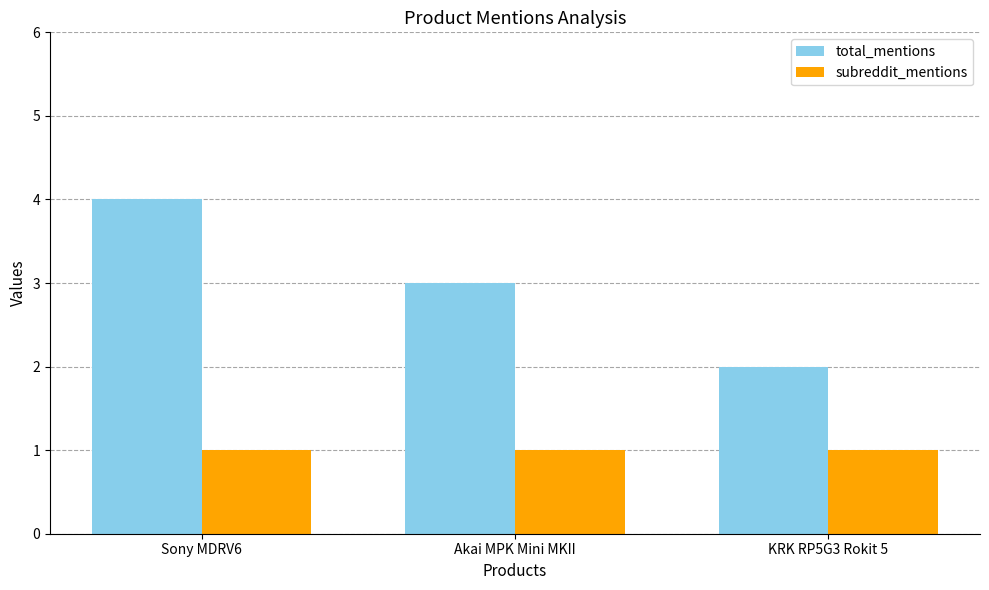

Is it true that total_mentions equals 3 at Akai MPK Mini MKII?

True